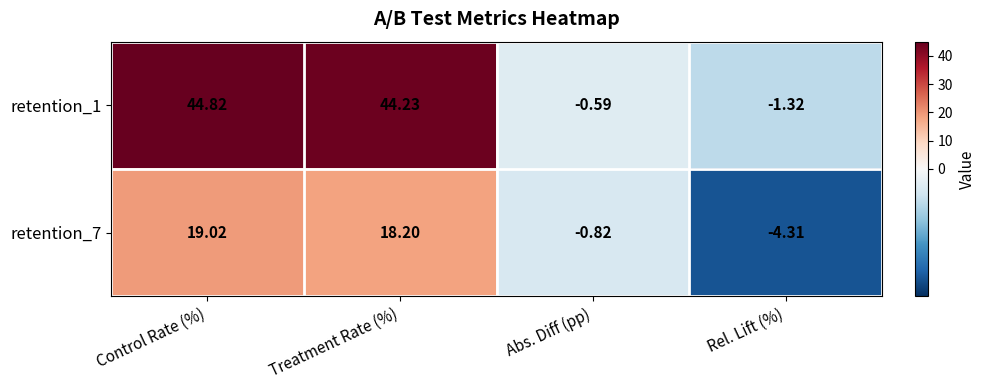

At how many categories does at least one series exceed 37?

2